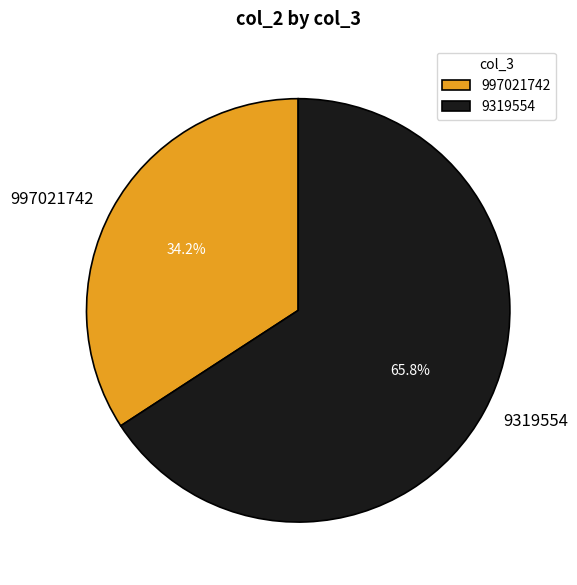

What portion of the pie excludes 9319554?

34.2%